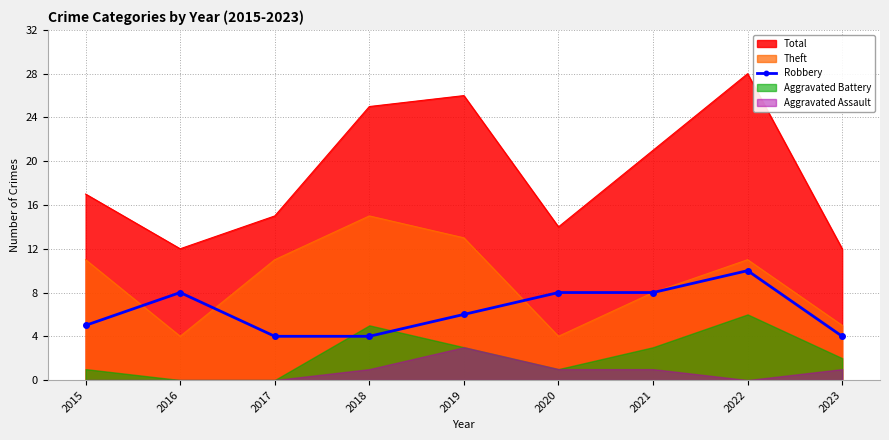

Reading left to right, what are all the values shown in this chart?

5	8	4	4	6	8	8	10	4